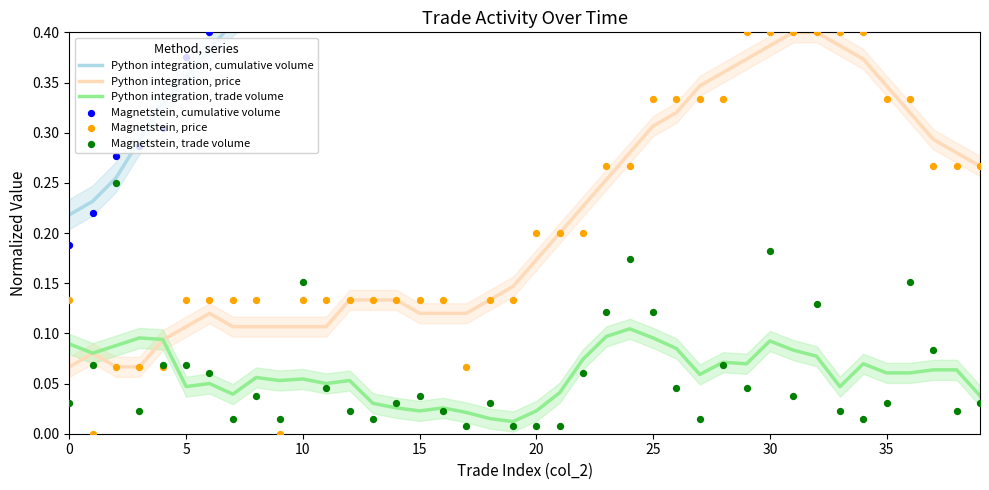

Which series reaches the minimum Y coordinate?

Magnetstein, price